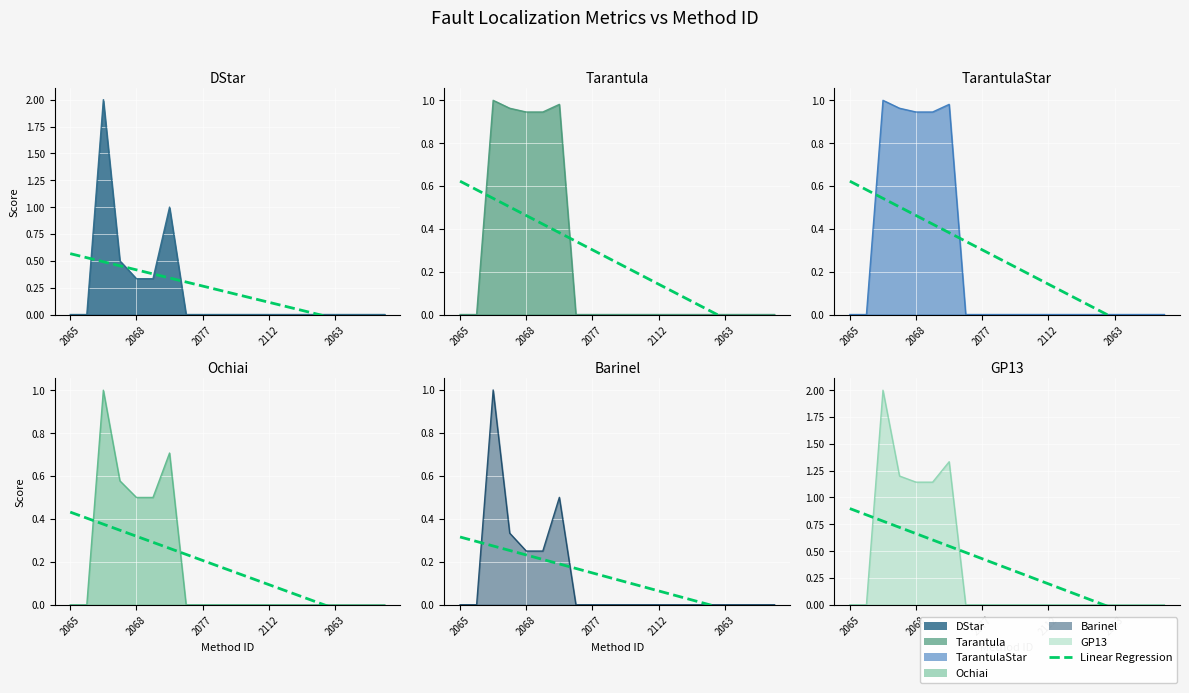

Does the chart display data point markers on the line(s)?

No